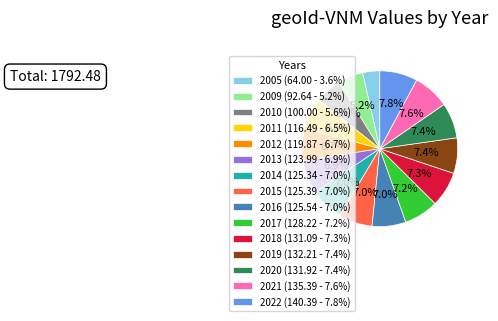

True or false: 2009 accounts for 19% of the total.

False